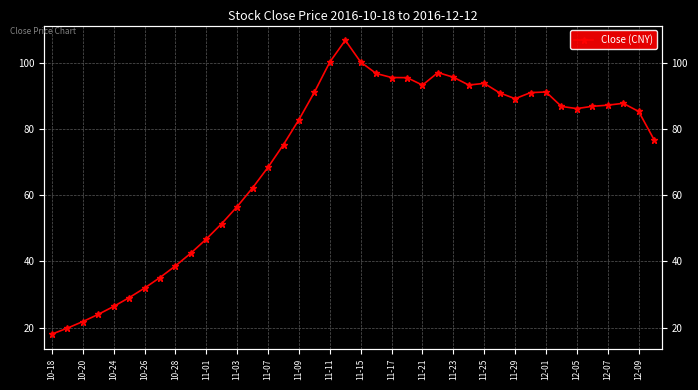

True or false: the data shows 58.7 at 11-11.

False